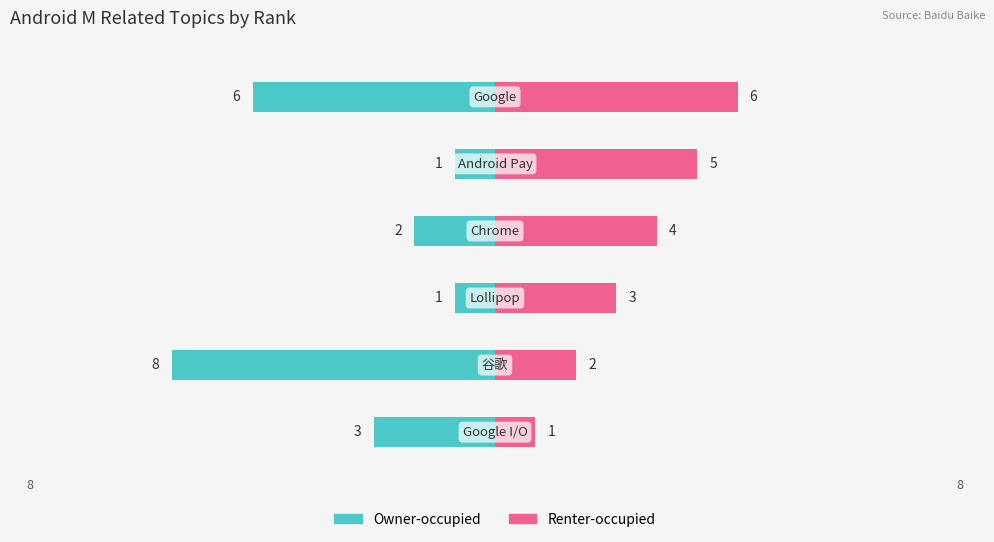

Reading right to left, what are all the values shown in this chart?

Owner-occupied: 5=-6	4=-1	3=-2	2=-1	1=-8	0=-3
Renter-occupied: 5=6	4=5	3=4	2=3	1=2	0=1